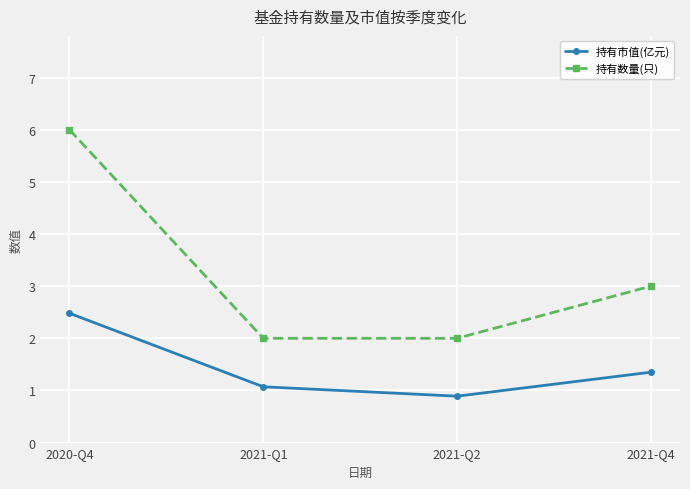

What is the smallest value displayed?

0.9